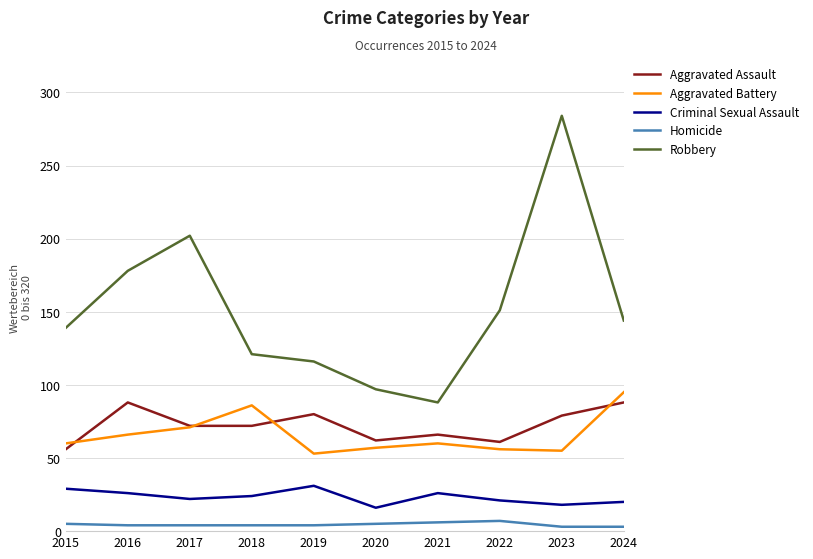

What is the lowest value of the Aggravated Battery series?

53